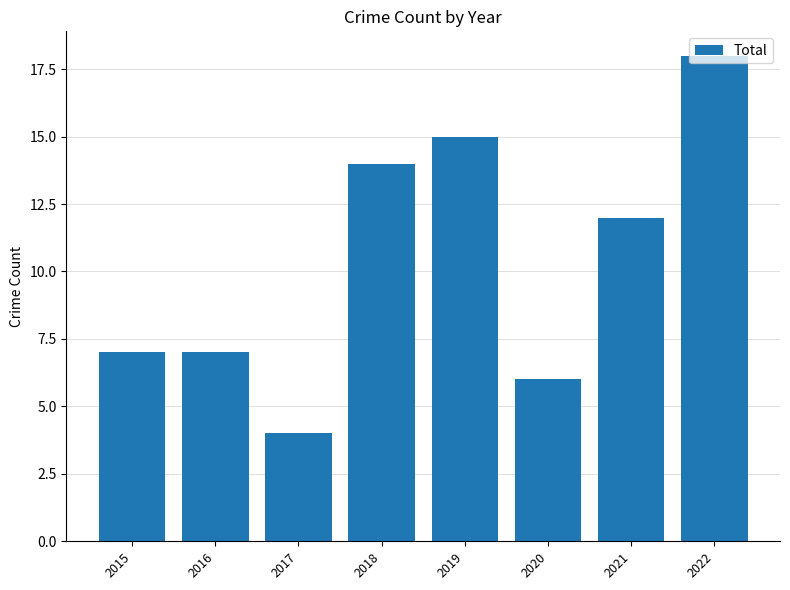

What is the sum of all values?

83